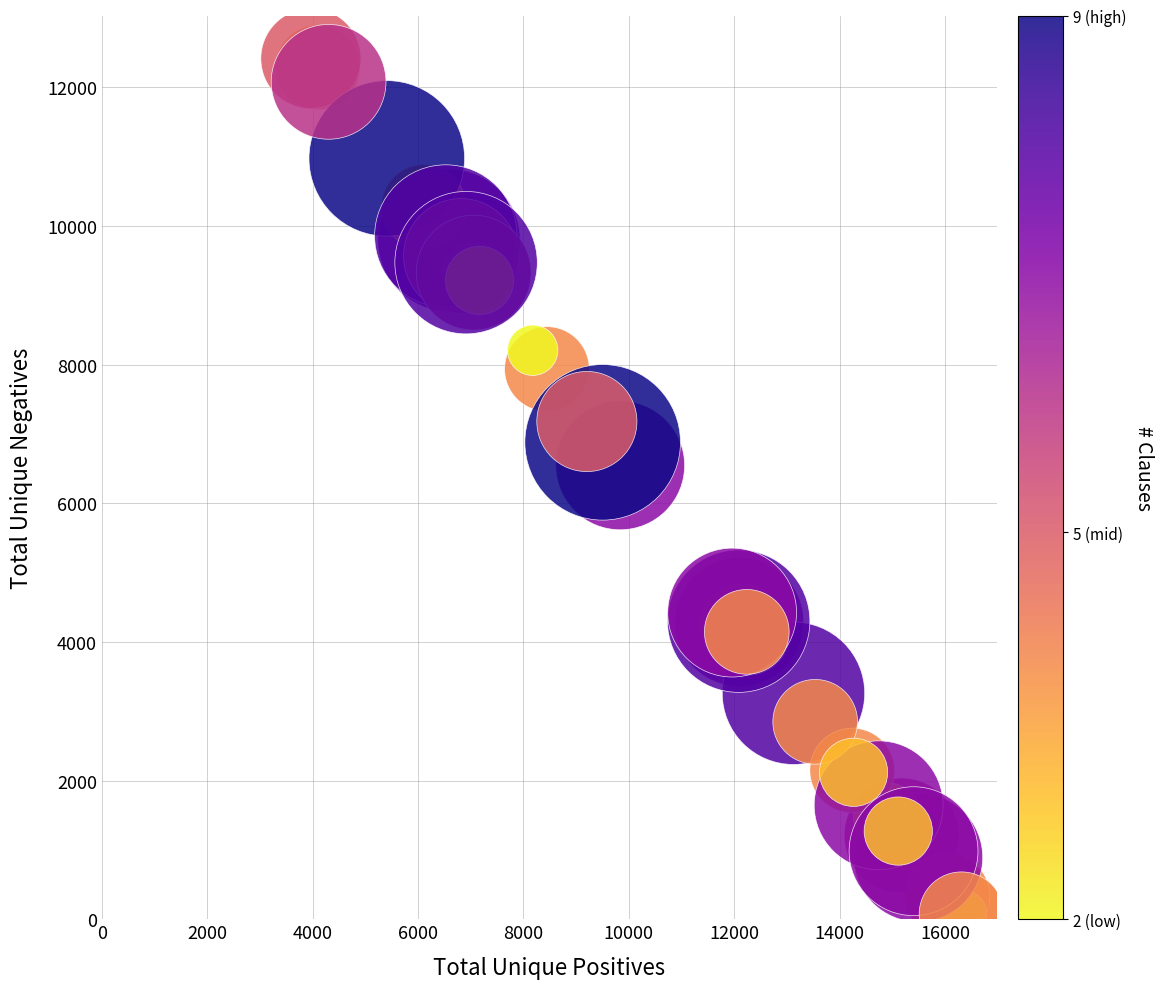

What Y value in the scatter plot is closest to 6220?

6548